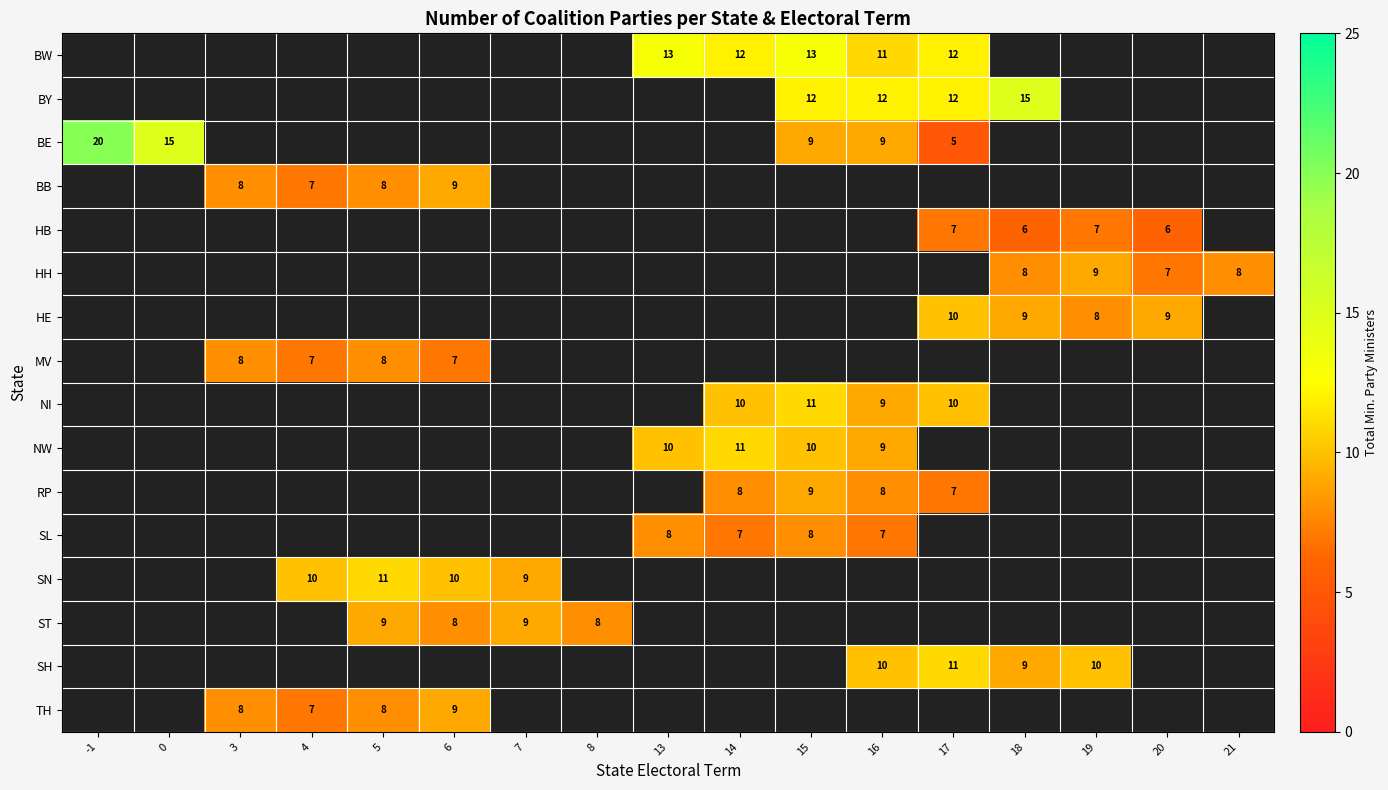

What is the greatest value displayed?

20.0